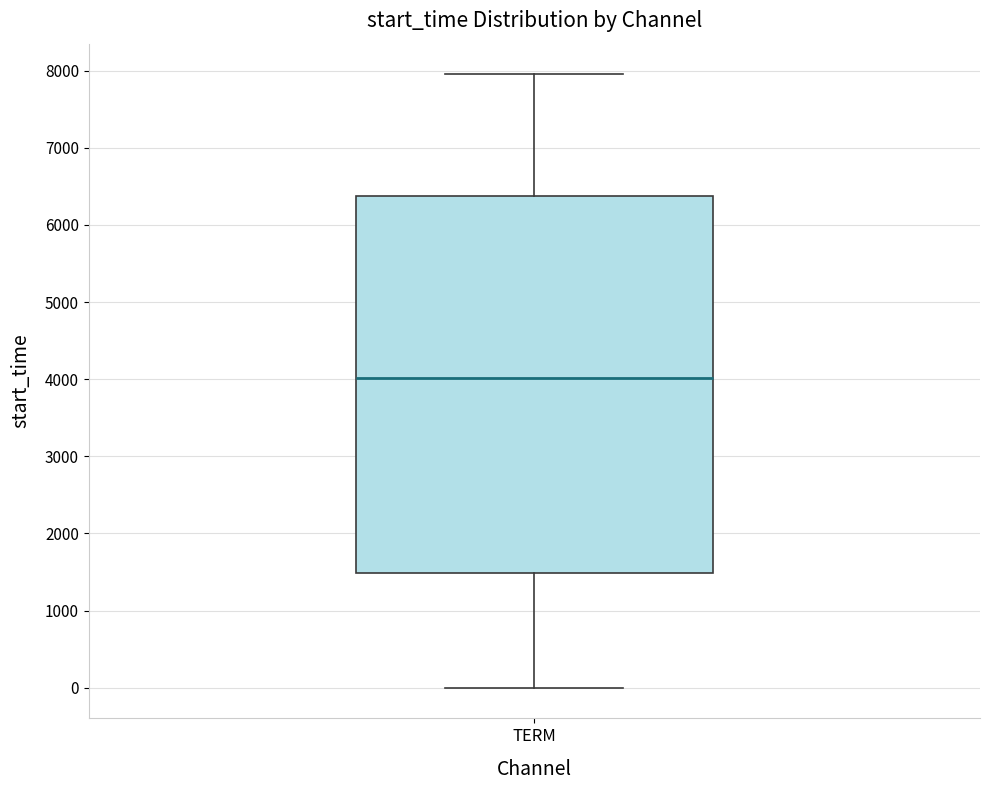

Transcribe this box plot: give where the median line is, the range the box spans, and where the two whiskers end, as read against the y-axis. The values are not printed on the chart, so give them approximately, as read against the axis.

median 4000, box 1500 to 6400, whiskers 0 to 8000